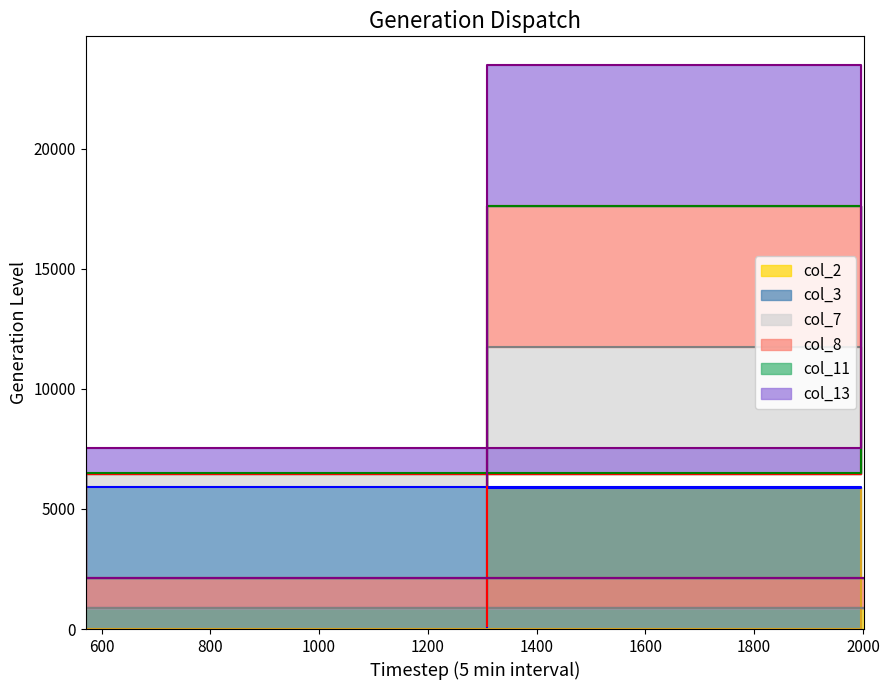

Is the value of col_2 at 1996 greater than the value of col_13 at 571?

No